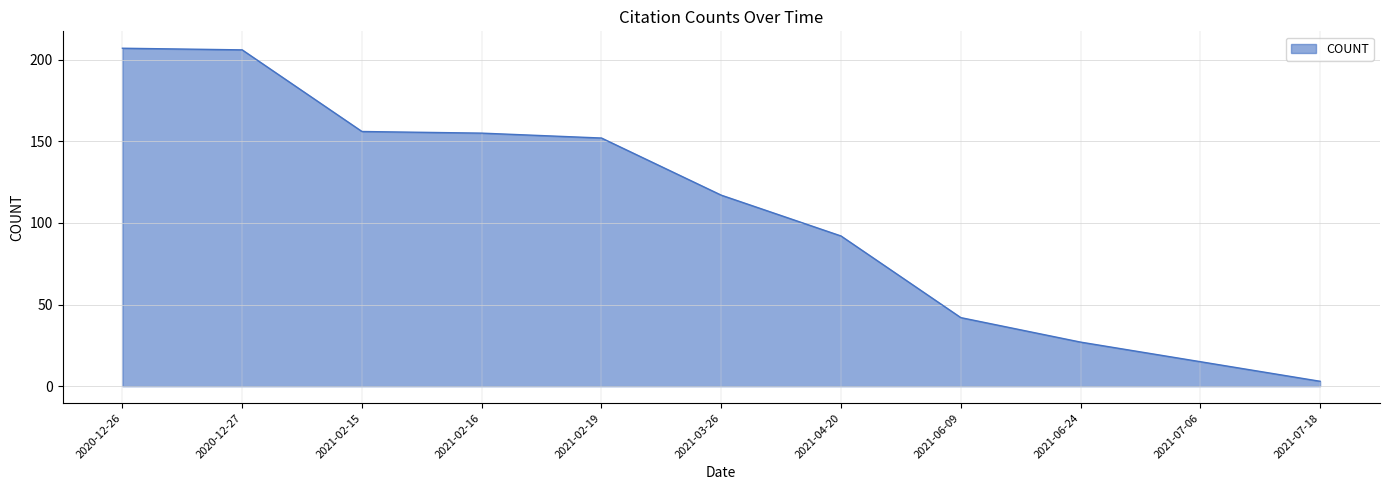

How many series are shown in this chart?

1